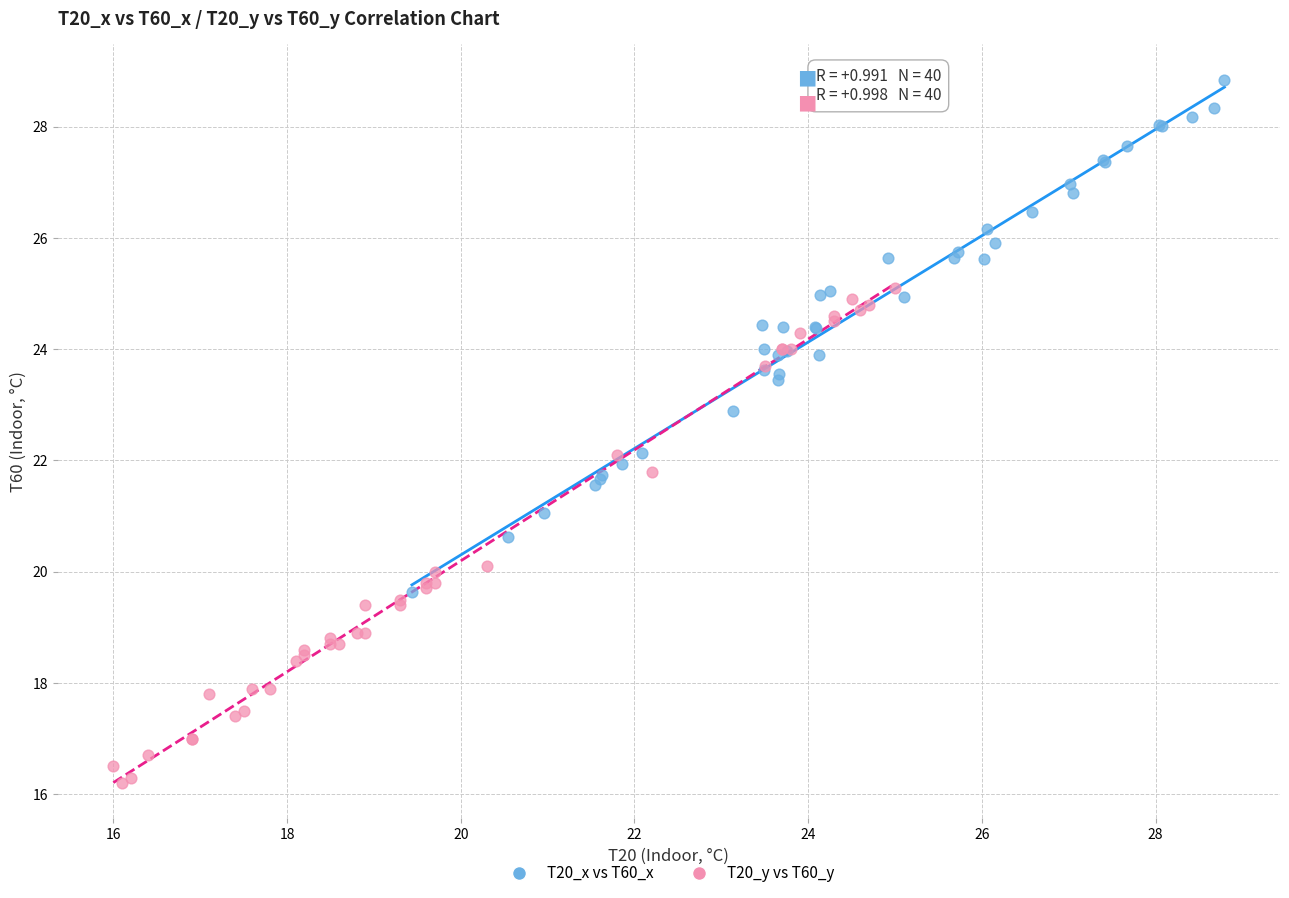

Which series contains the highest Y value?

T20_x vs T60_x